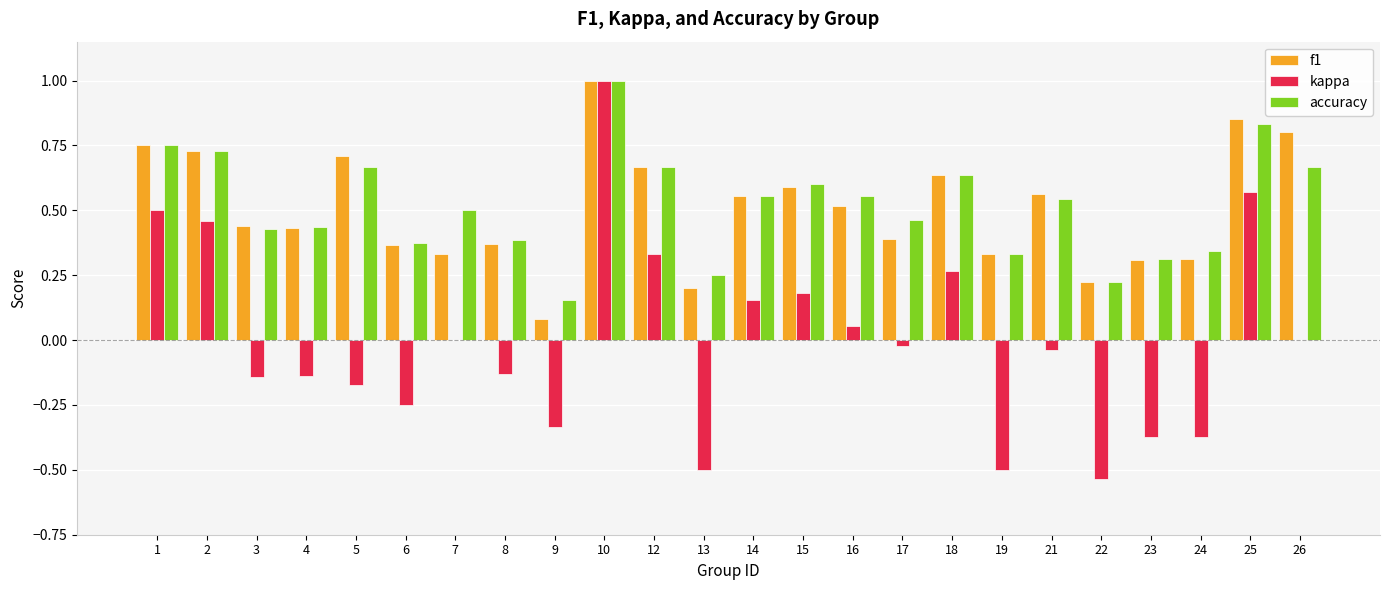

What is the highest value of the kappa series?

1.0